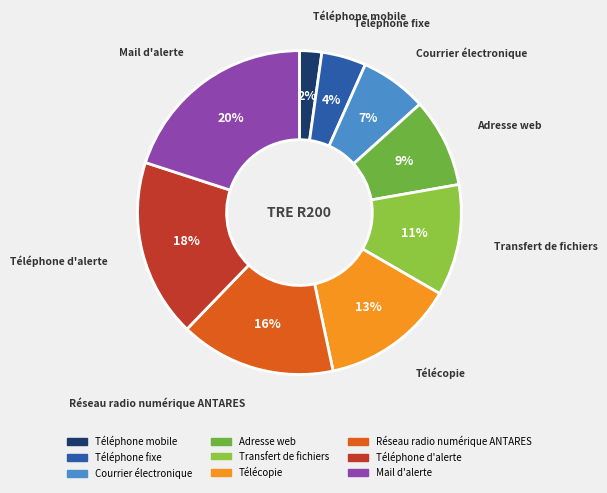

Is it true that Téléphone d'alerte is 18% of the pie?

True